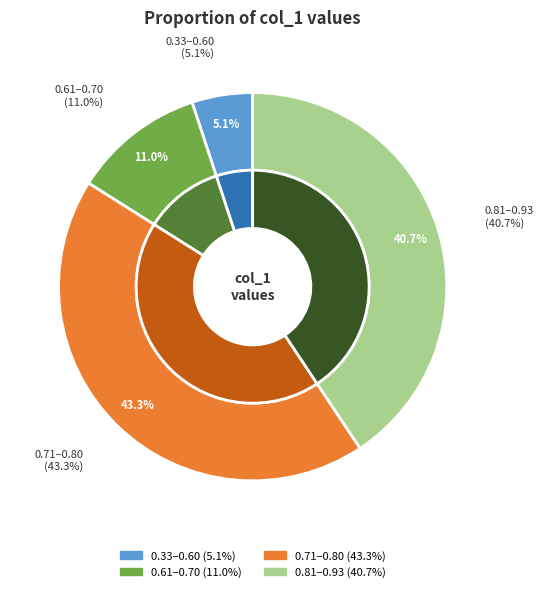

Does 5 represent more than half of the total?

No